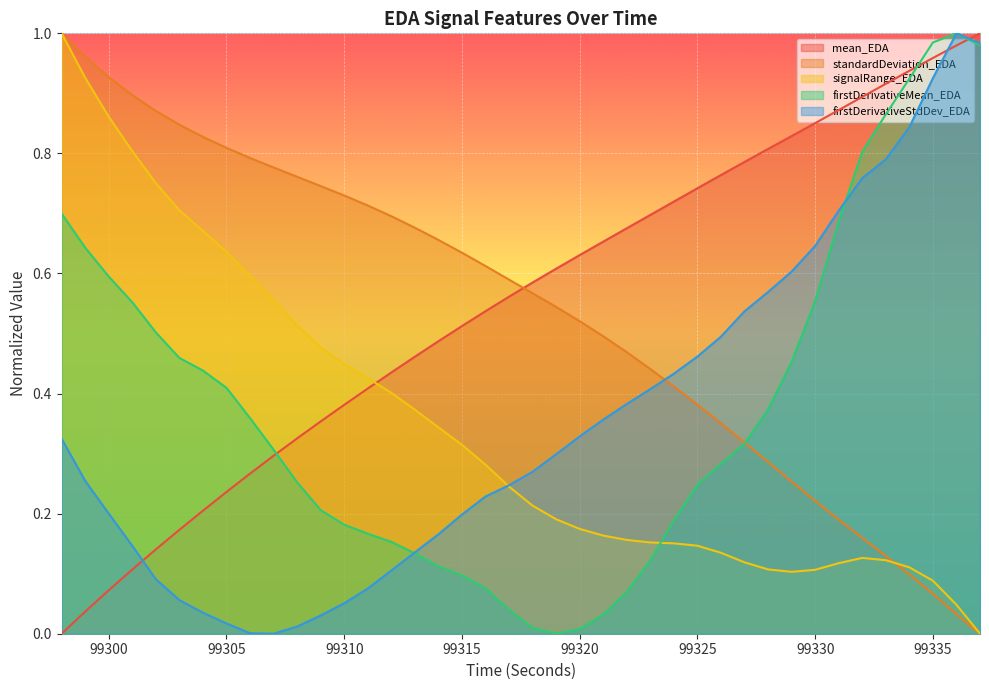

At which label is signalRange_EDA closest to 0?

99337